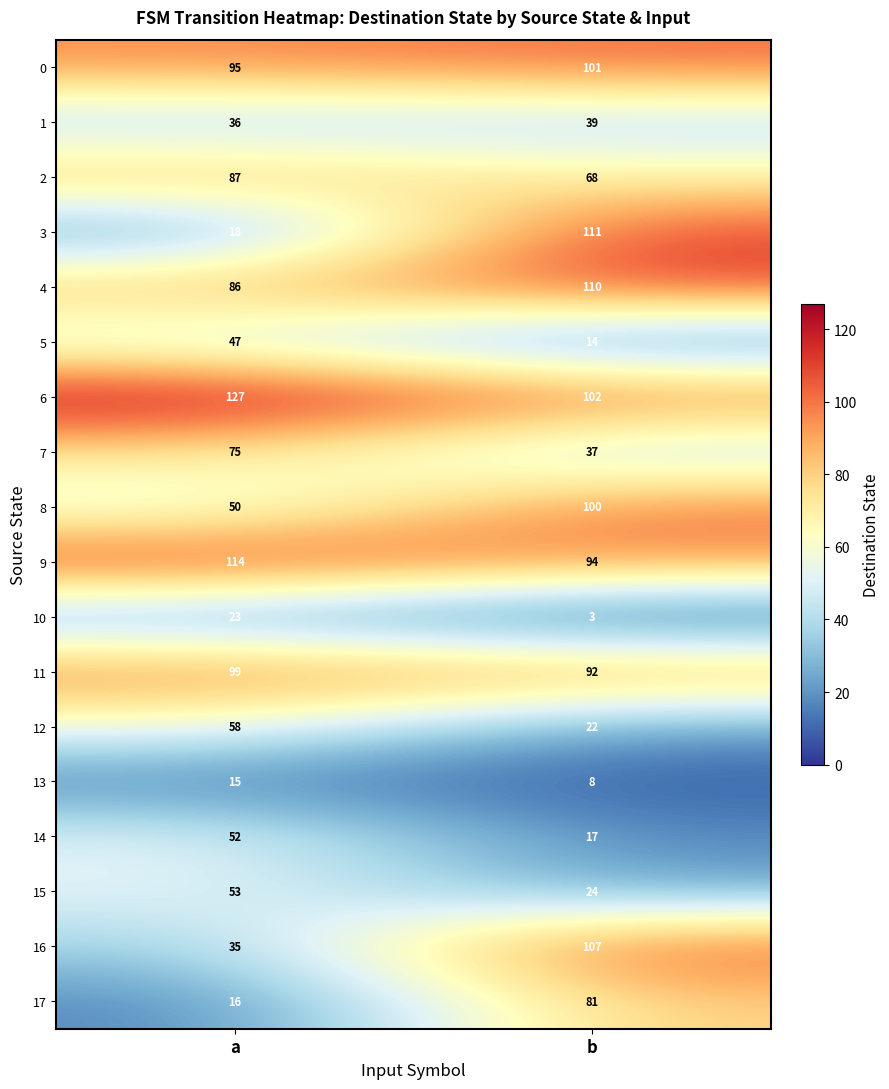

What is the sum of all 16 values?

142